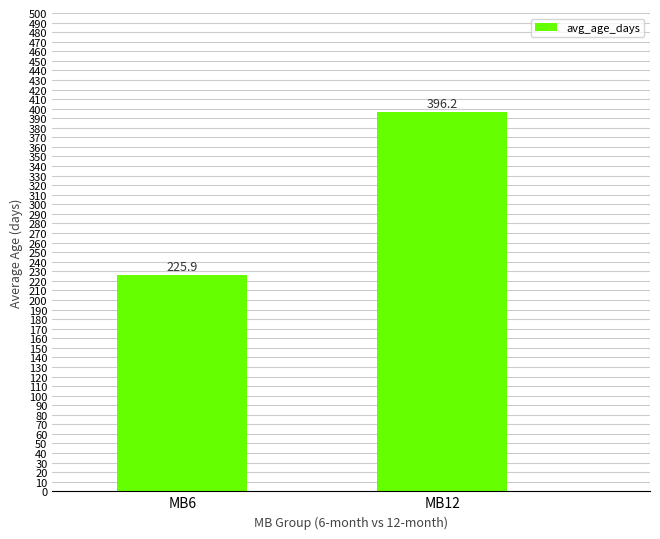

What value does the data have at MB6?

225.9